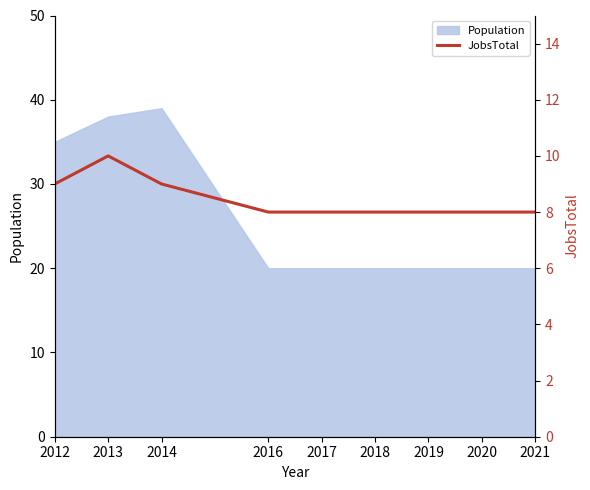

Reading left to right, what are all the values shown in this chart?

9	10	9	8	8	8	8	8	8